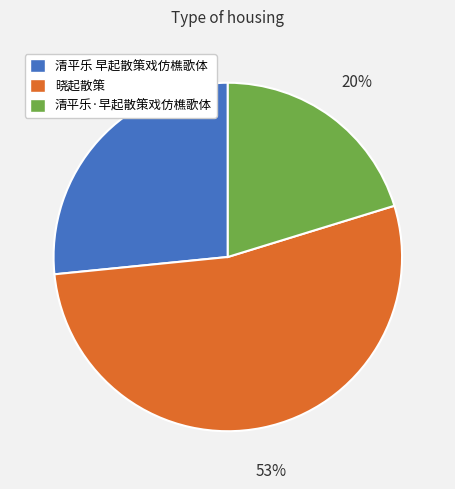

To the nearest percent, what is the difference between the largest and smallest slice percentages?

33%